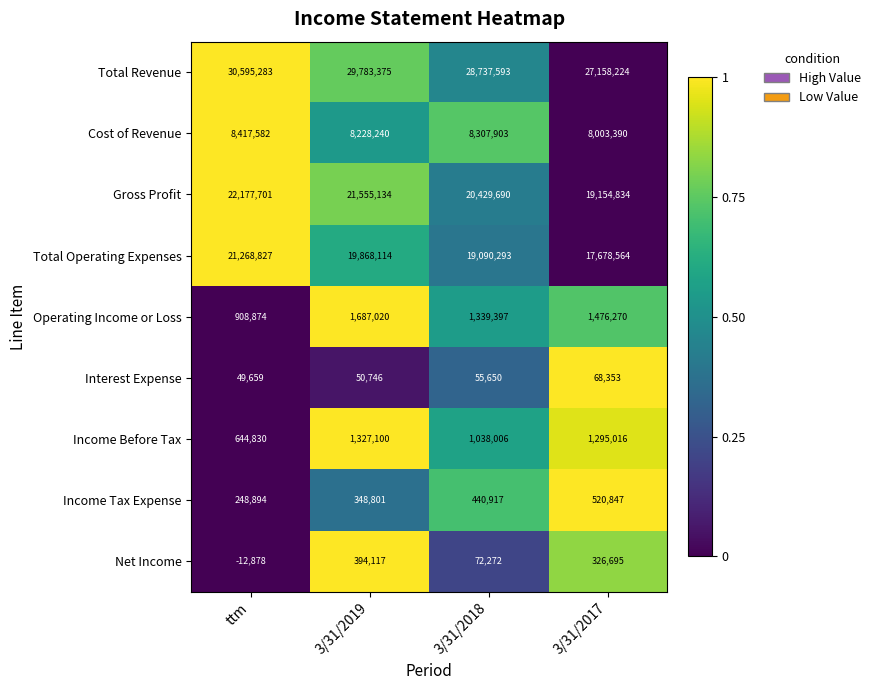

At which category is the sum across all series the highest?

ttm